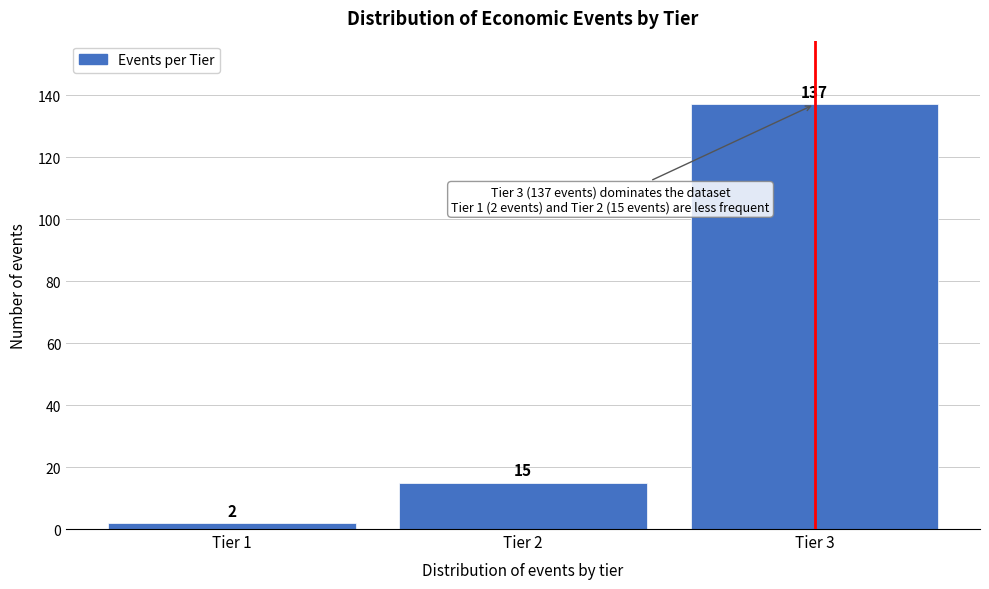

Reading left to right, what are all the values shown in this chart?

Tier 1=2	Tier 2=15	Tier 3=137